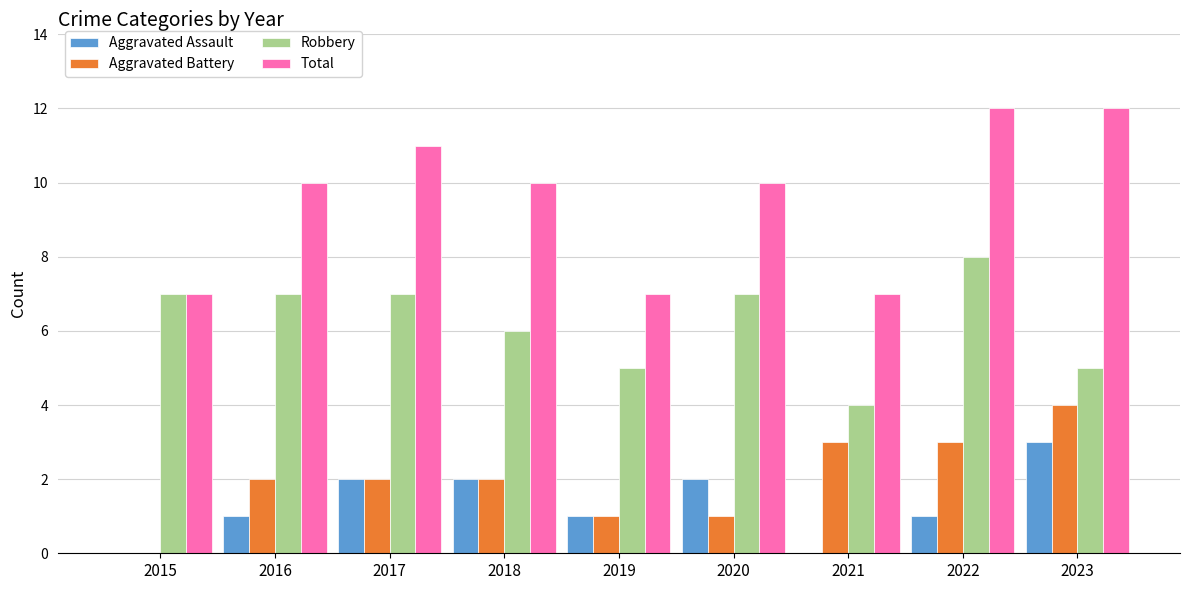

The Aggravated Assault series shows 1 at 2022. True or false?

True